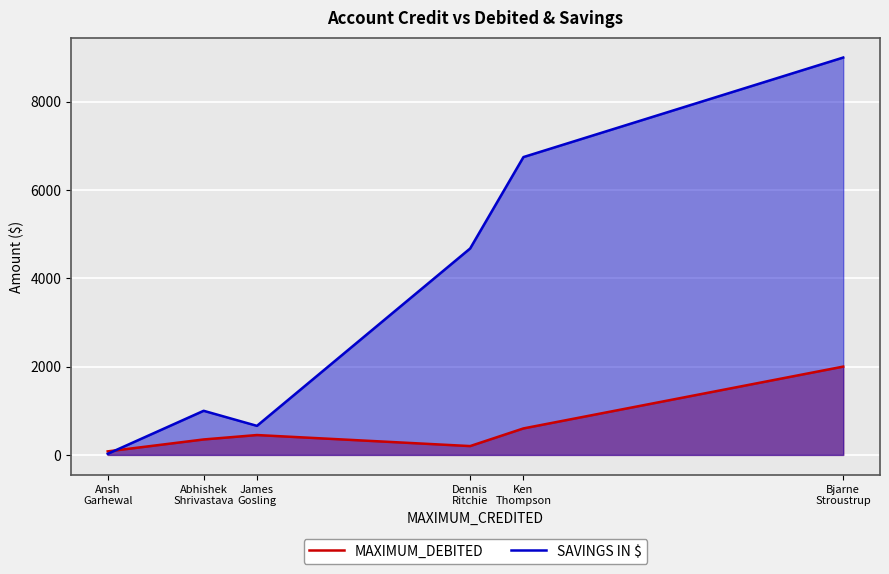

Where do SAVINGS IN $ and MAXIMUM_DEBITED first cross each other?

Ansh
Garhewal and Abhishek
Shrivastava